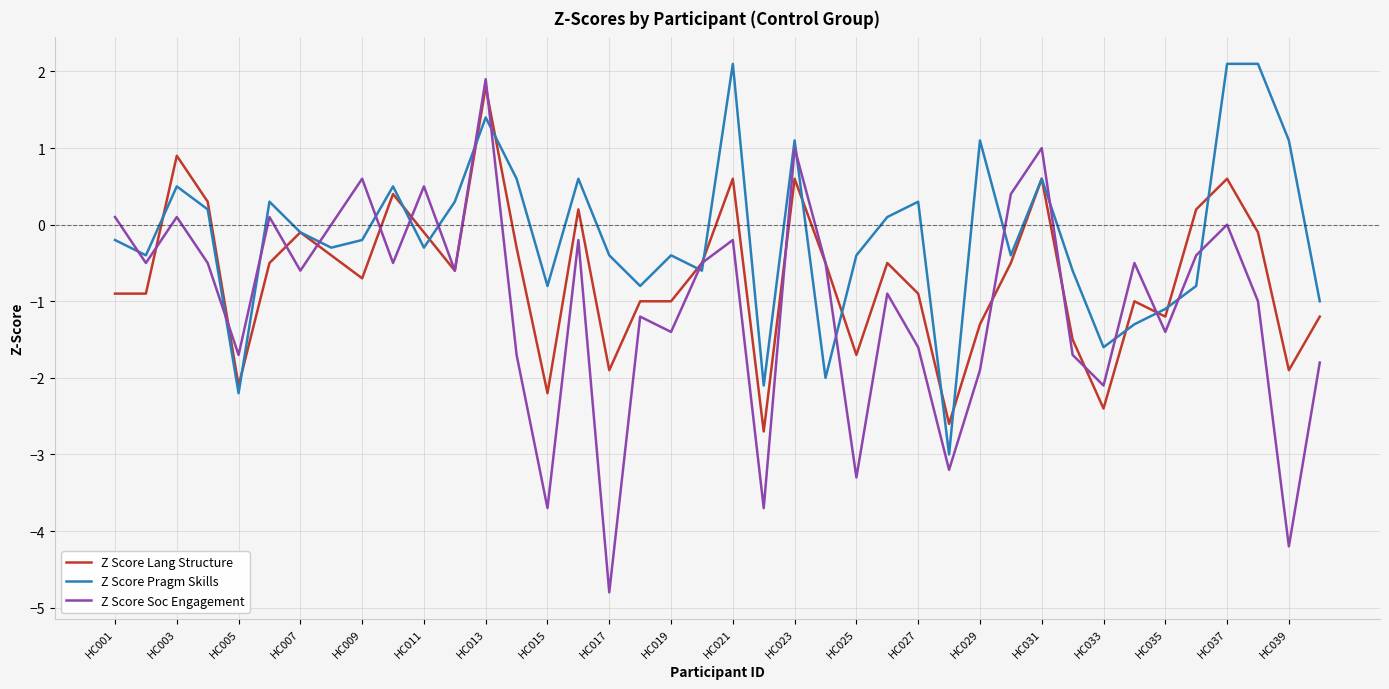

Which series has the largest range (max minus min)?

Z Score Soc Engagement